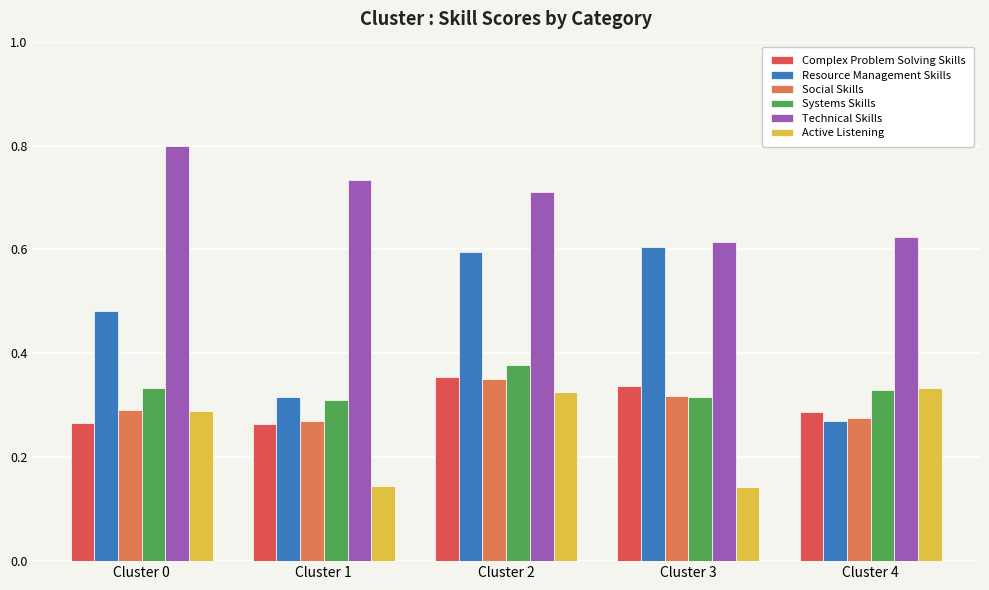

True or false: Resource Management Skills has a value of 0.6 at Cluster 3.

True